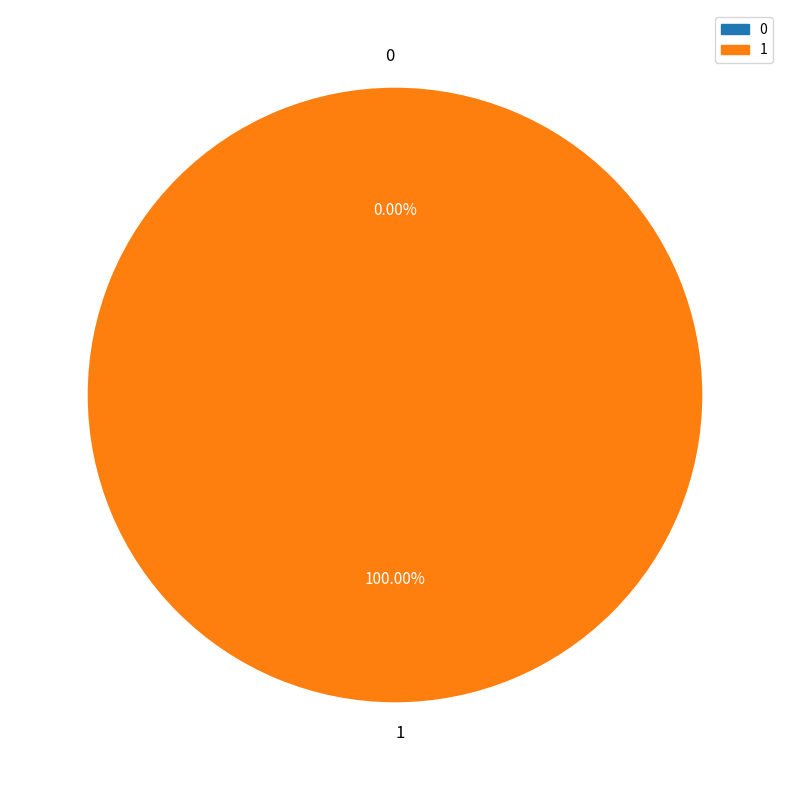

To the nearest percent, what is the combined percentage of 1 and 0?

100%